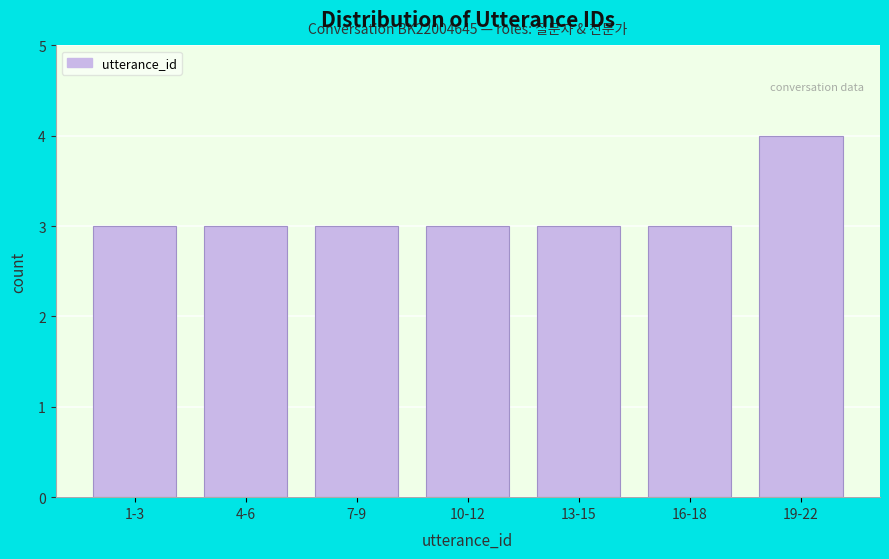

Reading left to right, list all the values displayed in this chart.

1-3=3	4-6=3	7-9=3	10-12=3	13-15=3	16-18=3	19-22=4